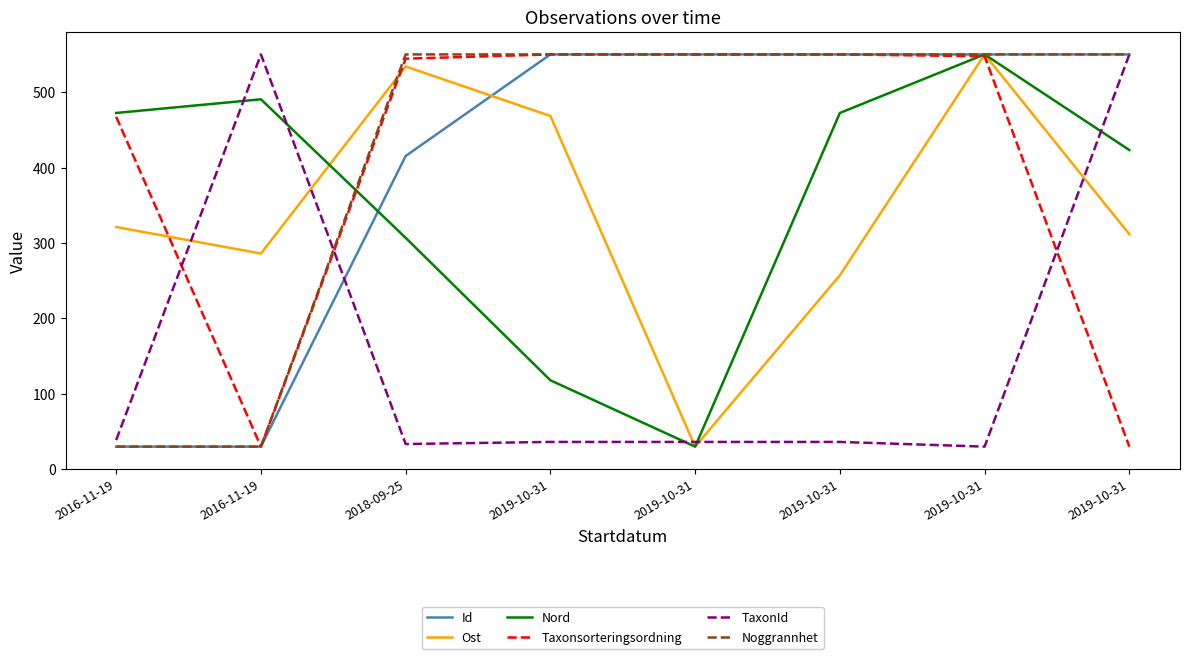

What are all the series names shown in the legend?

Id, Ost, Nord, Taxonsorteringsordning, TaxonId, Noggrannhet